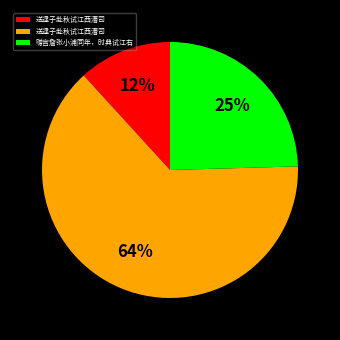

To the nearest percent, what is the average slice percentage?

33%